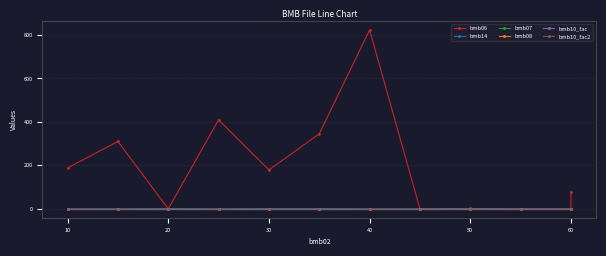

Reading right to left, list all the values displayed in this chart.

bmb06: 78.0	0.0	0.0	1.3	0.0	823.0	345.0	179.0	409.0	0.0	310.0	188.0
bmb14: 0.0	0.0	0.0	1.0	0.0	0.0	1.0	1.0	0.0	1.0	0.0	0.0
bmb07: 1.0	1.0	1.0	1.0	1.0	1.0	1.0	1.0	1.0	1.0	1.0	1.0
bmb08: 0.0	0.0	0.0	0.0	0.0	0.0	0.0	0.0	0.0	0.0	0.0	0.0
bmb10_fac: 1.0	1.0	1.0	1.0	1.0	1.0	1.0	1.0	1.0	1.0	1.0	1.0
bmb10_fac2: 1.0	1.0	1.0	1.0	1.0	1.0	1.0	1.0	1.0	1.0	1.0	1.0